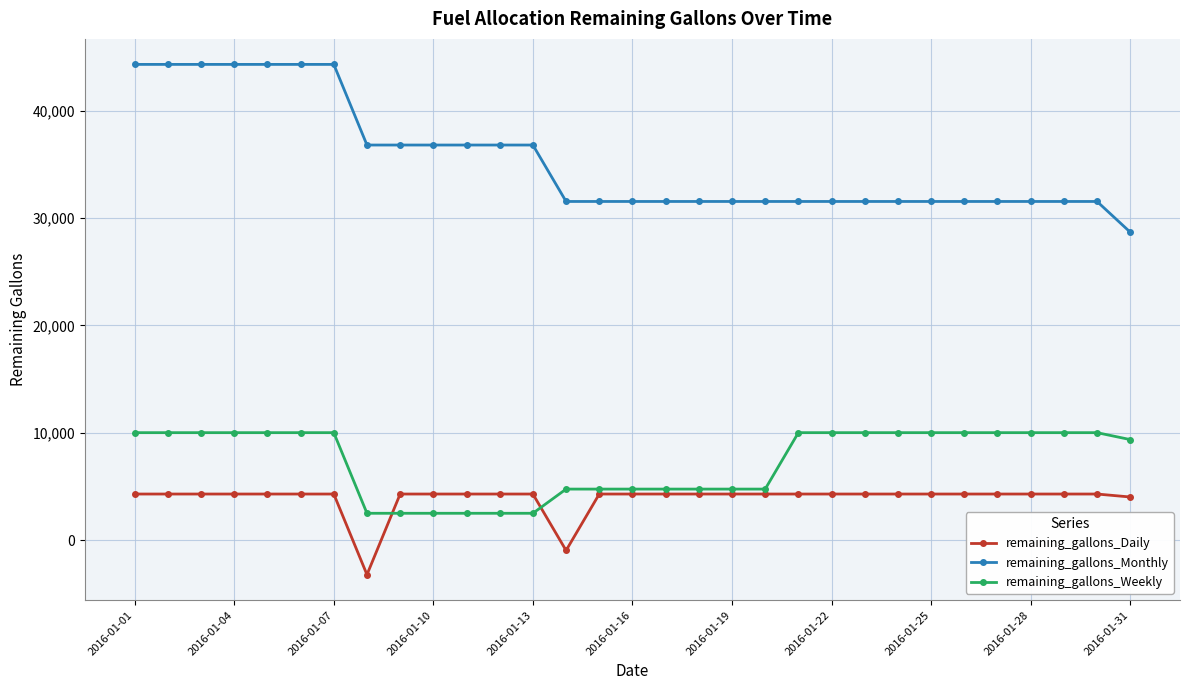

Which series has the largest total across all categories?

remaining_gallons_Monthly